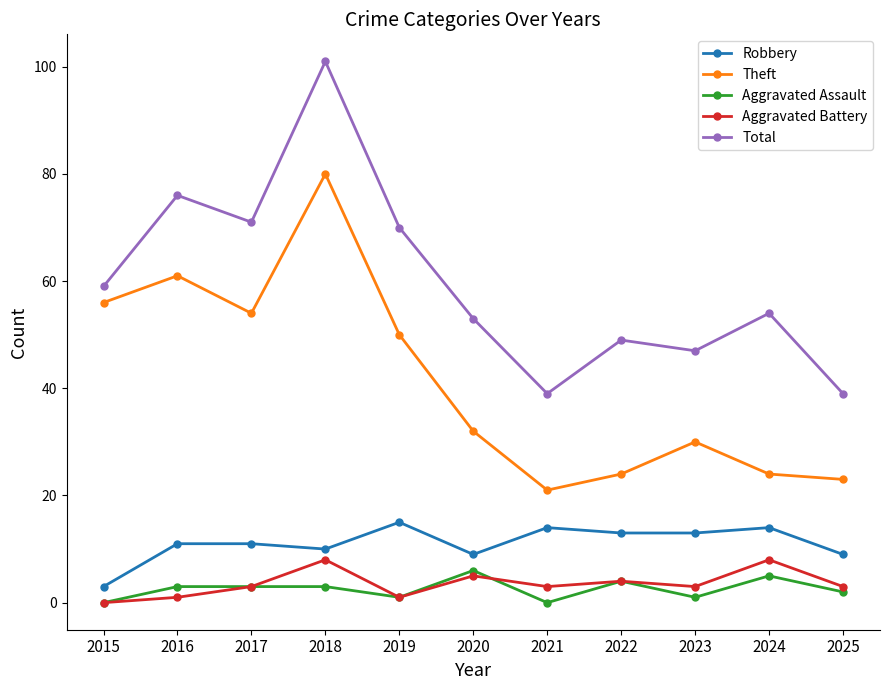

Between 2018 and 2022, which series saw the biggest shift?

Theft